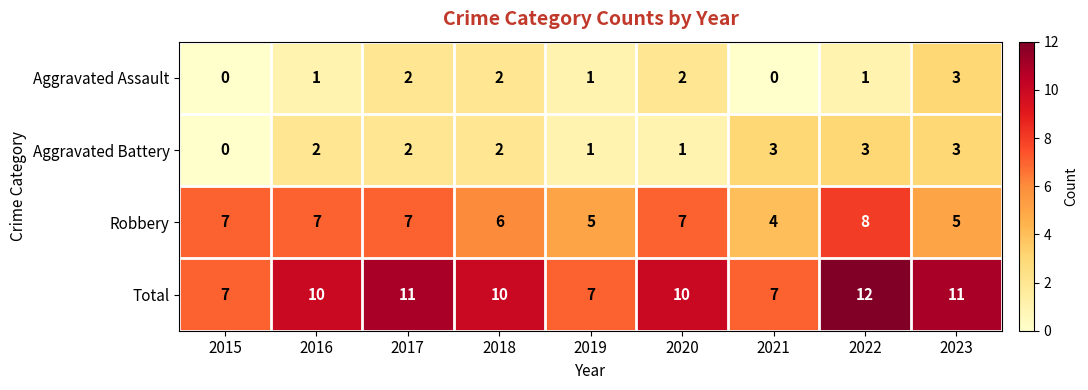

What value does the Total series have at 2021?

7